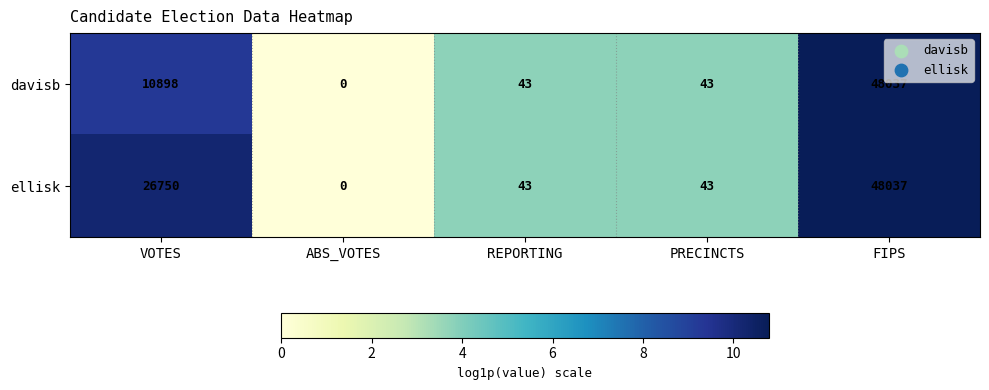

How many distinct data groups are displayed?

2